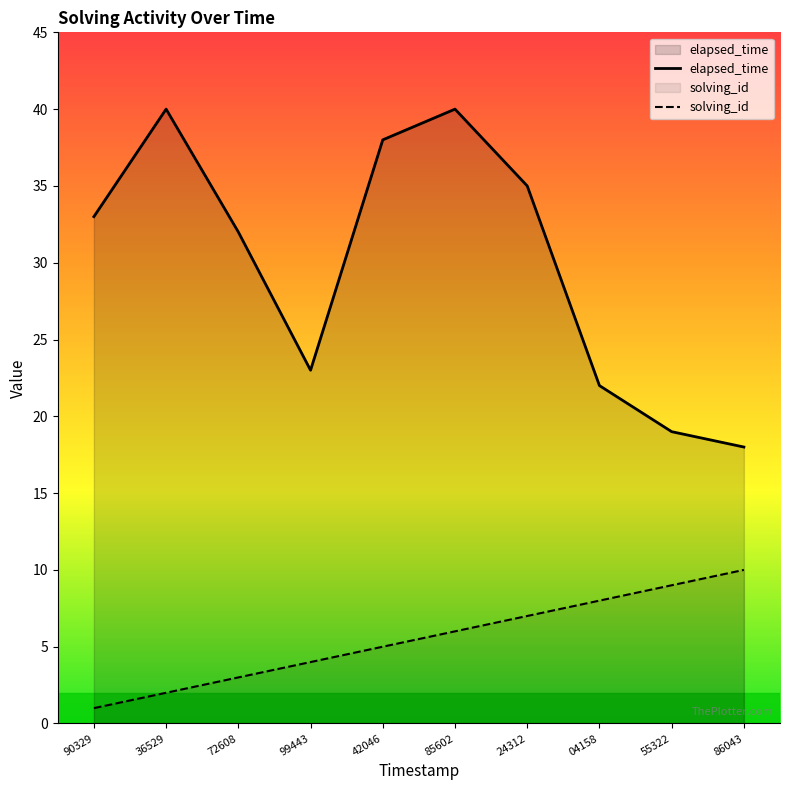

How many lines are shown in the chart?

2